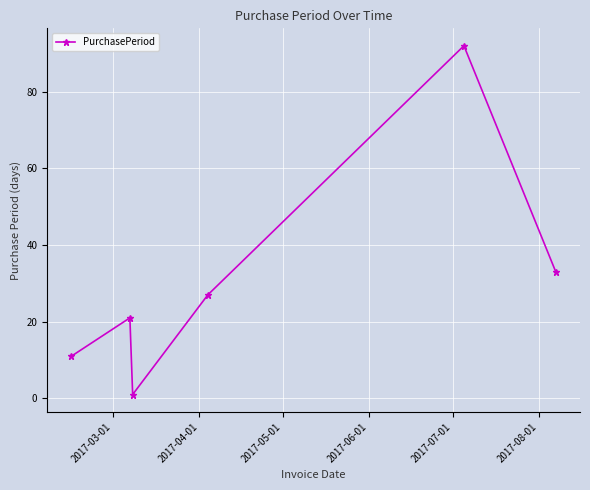

What is the difference between the maximum and minimum values?

91